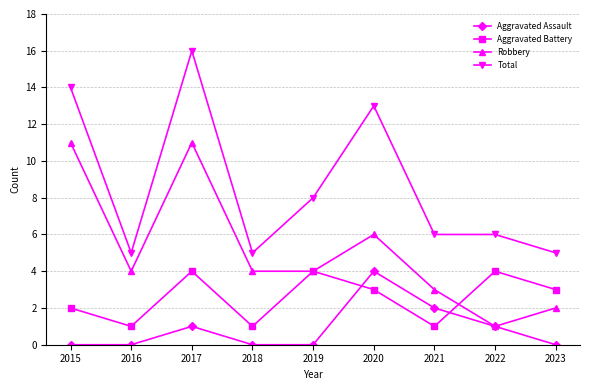

What is the sum of the Aggravated Assault values at 2019 and 2021?

2